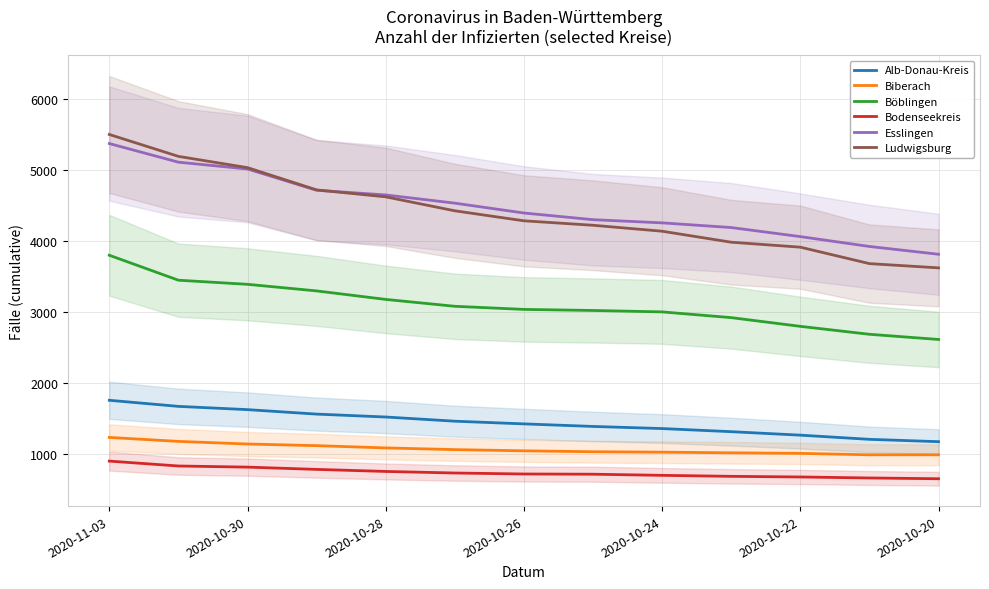

True or false: Böblingen and Alb-Donau-Kreis intersect in this chart.

False